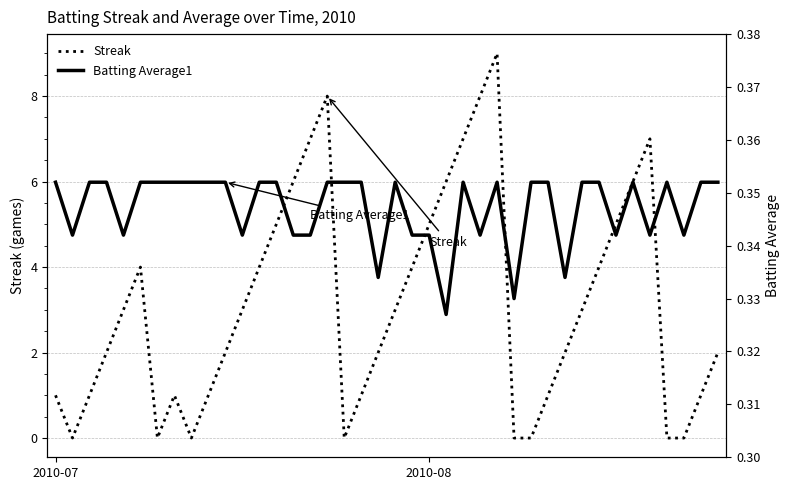

What is the average value of the Batting Average1 series?

0.3